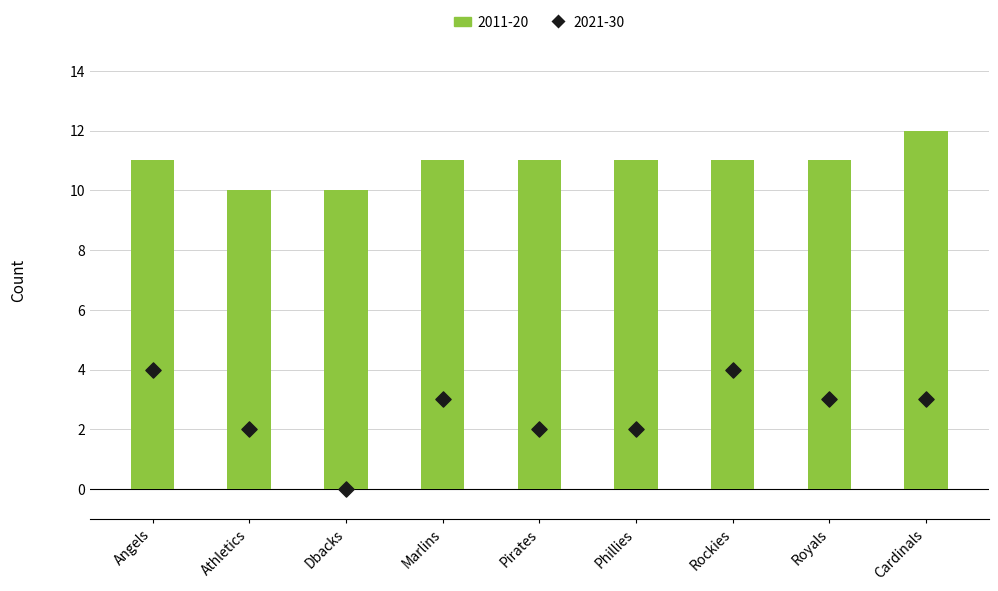

Which series has the largest total across all categories?

2011-20